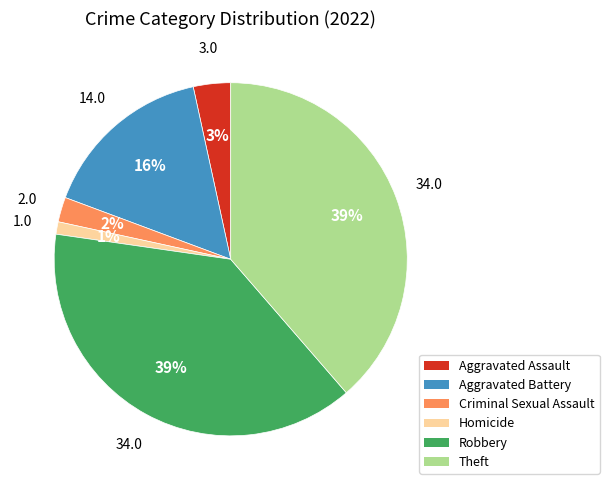

Is there a majority slice in this chart?

No